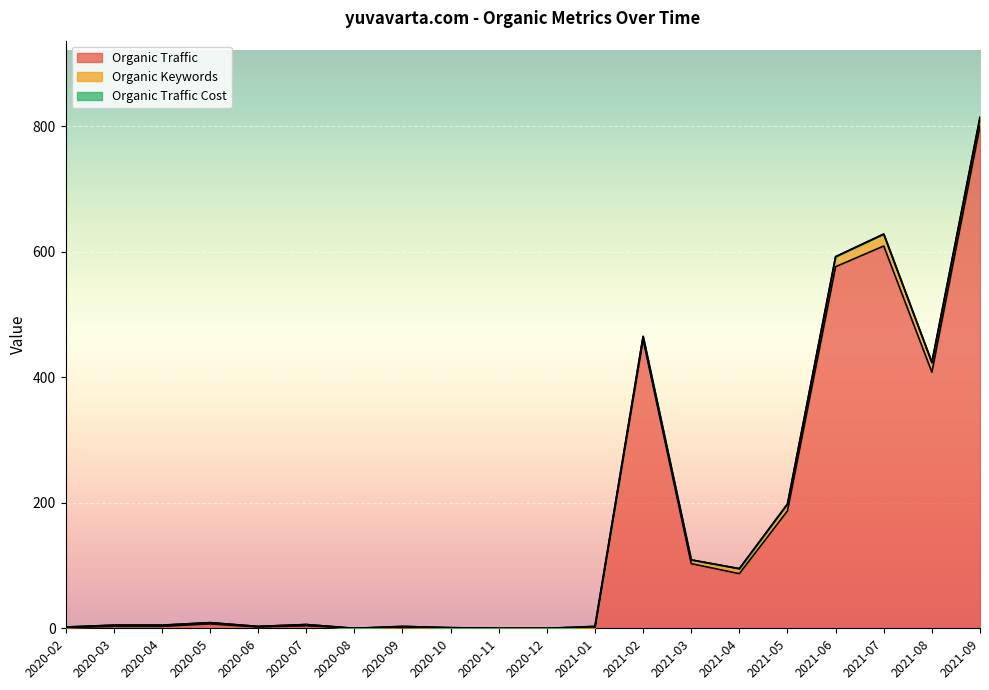

What is the difference between the highest and lowest values at 2020-05?

7